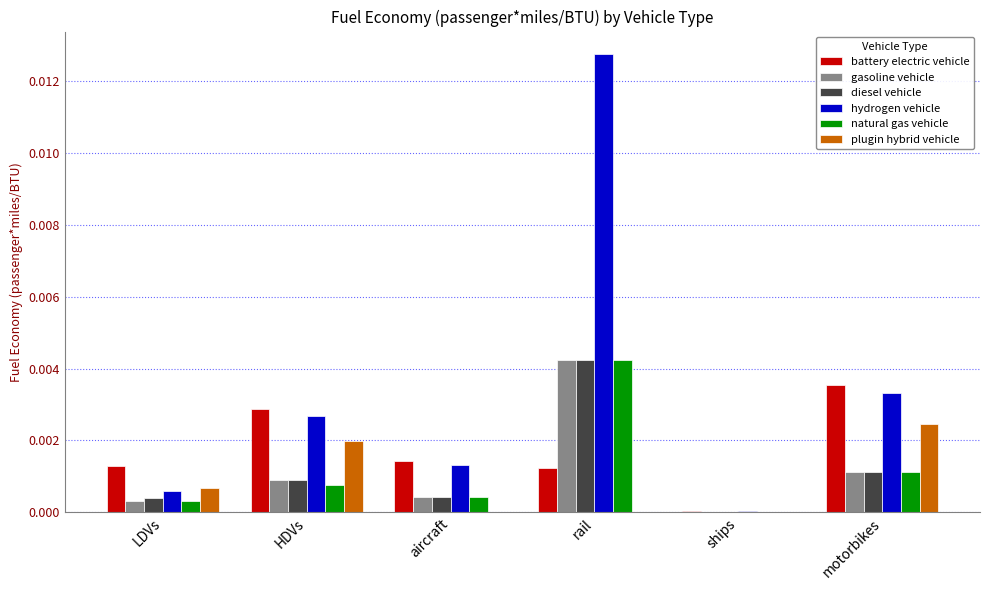

At which label does natural gas vehicle reach its peak?

rail